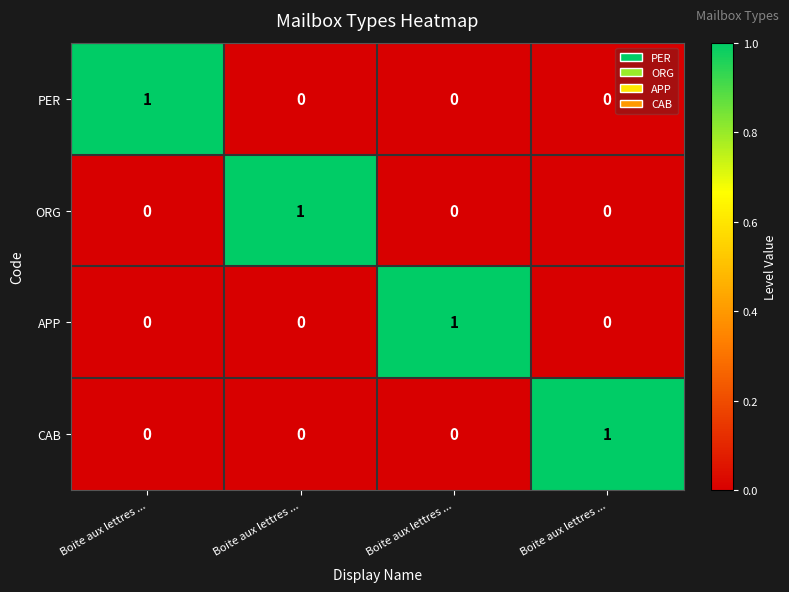

How many values in CAB are above zero?

1